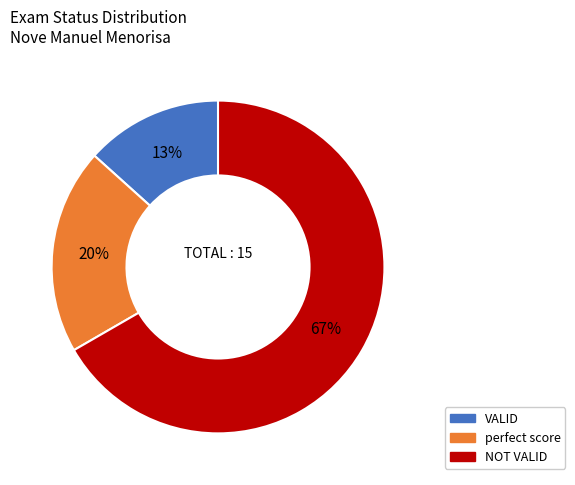

Is NOT VALID the majority of the pie?

Yes